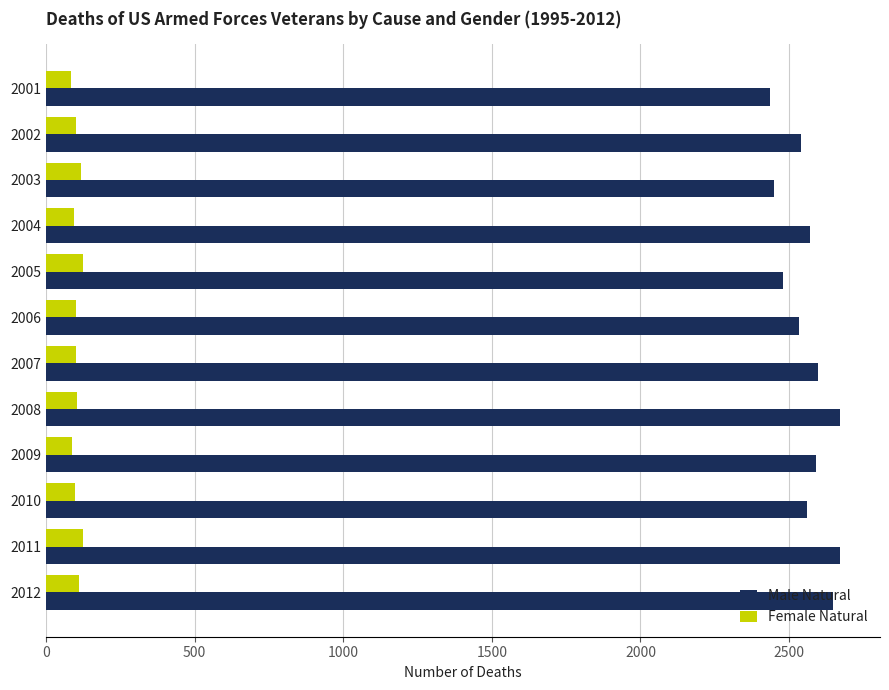

What is the smallest value displayed?

85